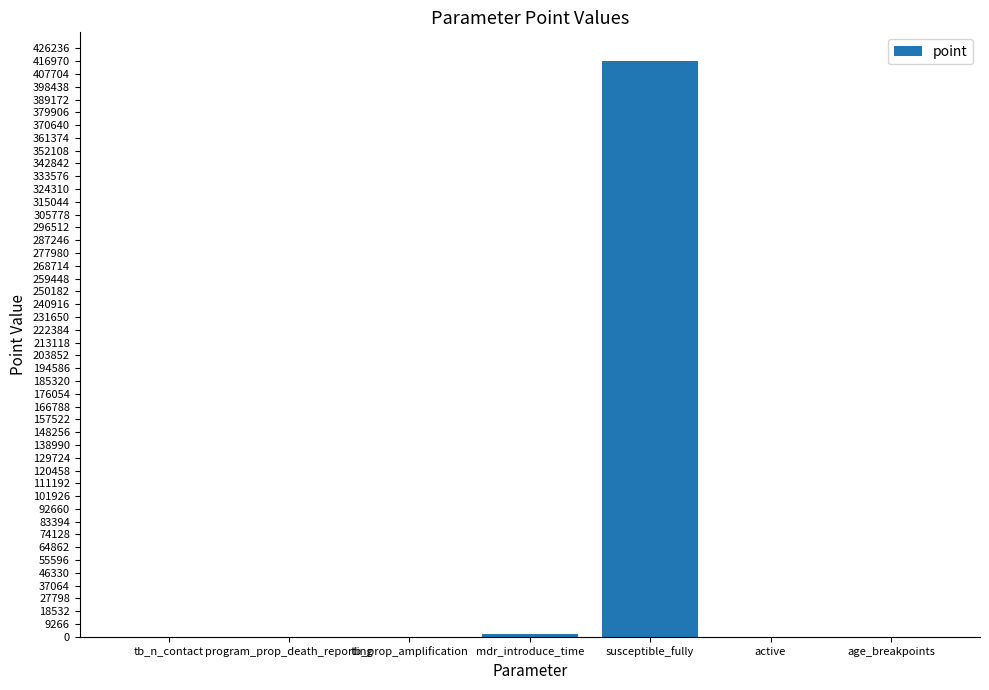

What is the approximate value at susceptible_fully?

417000.0